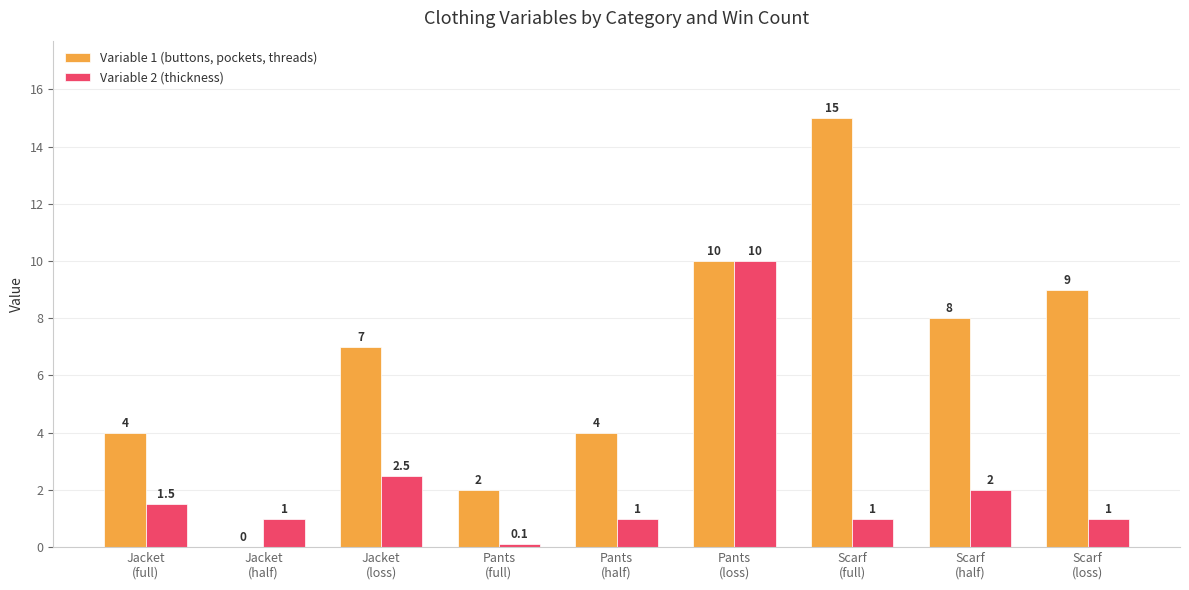

What is the maximum value for Variable 1 (buttons, pockets, threads)?

15.0